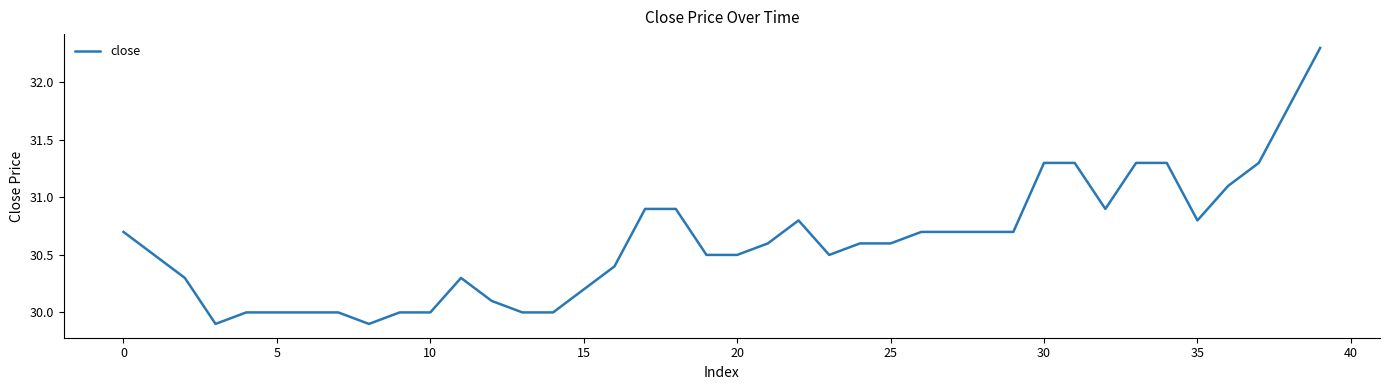

What is the maximum value shown in the chart?

32.3